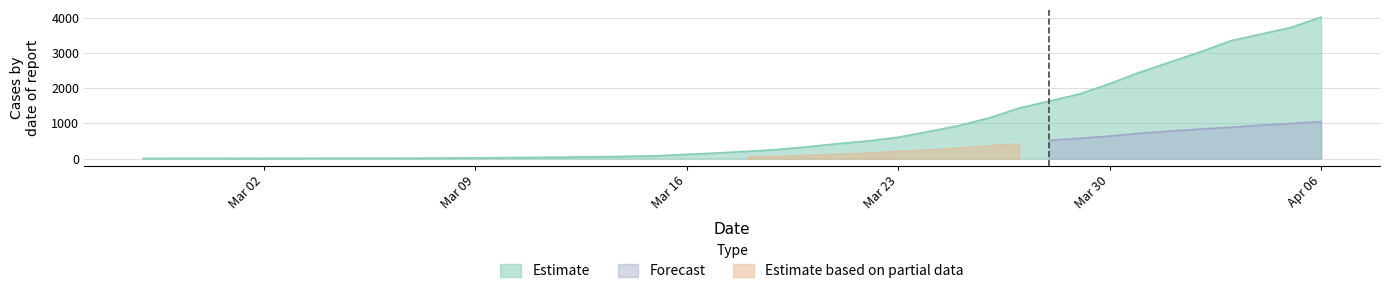

At which label is Estimate closest to 2015?

Mar 30